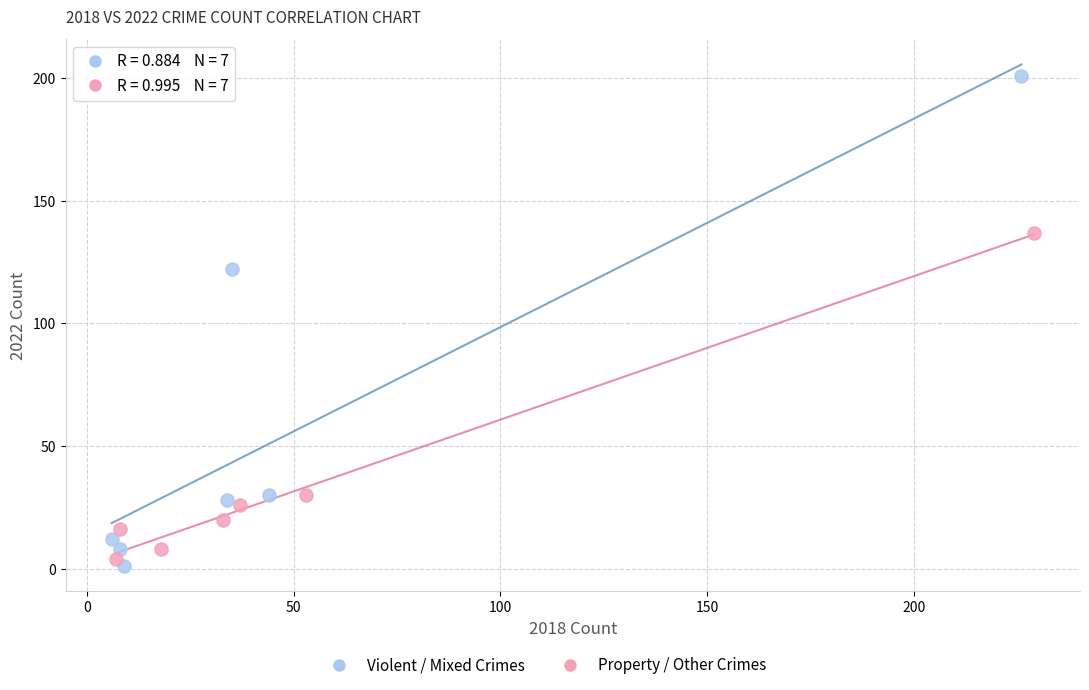

Which series contains the lowest Y value?

Violent / Mixed Crimes